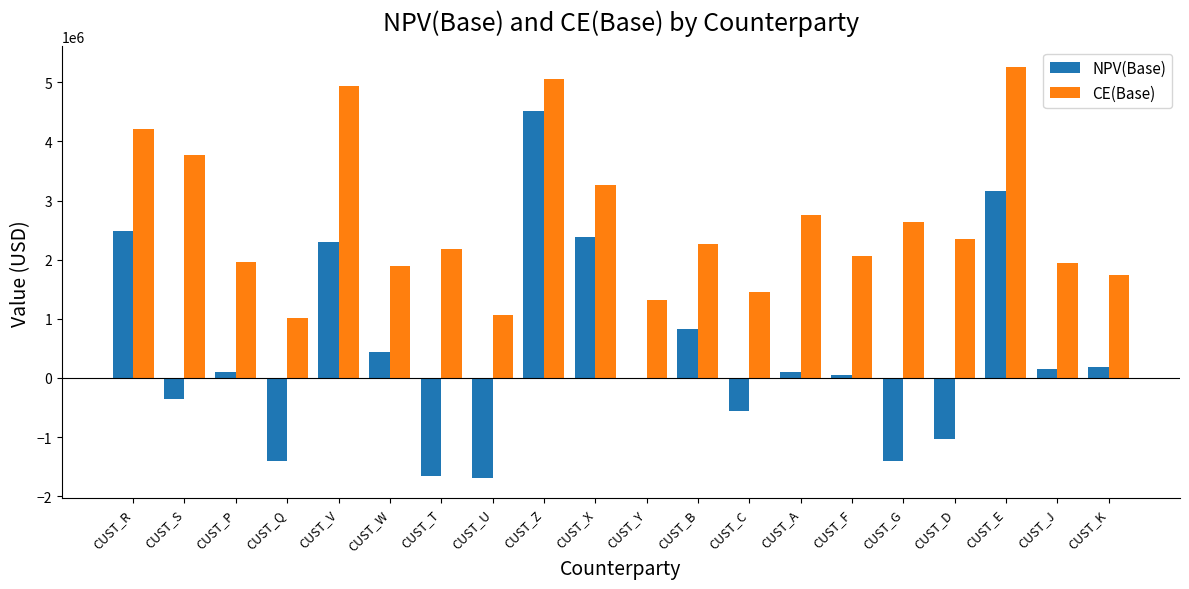

Between CUST_R and CUST_Q, which series saw the biggest shift?

NPV(Base)